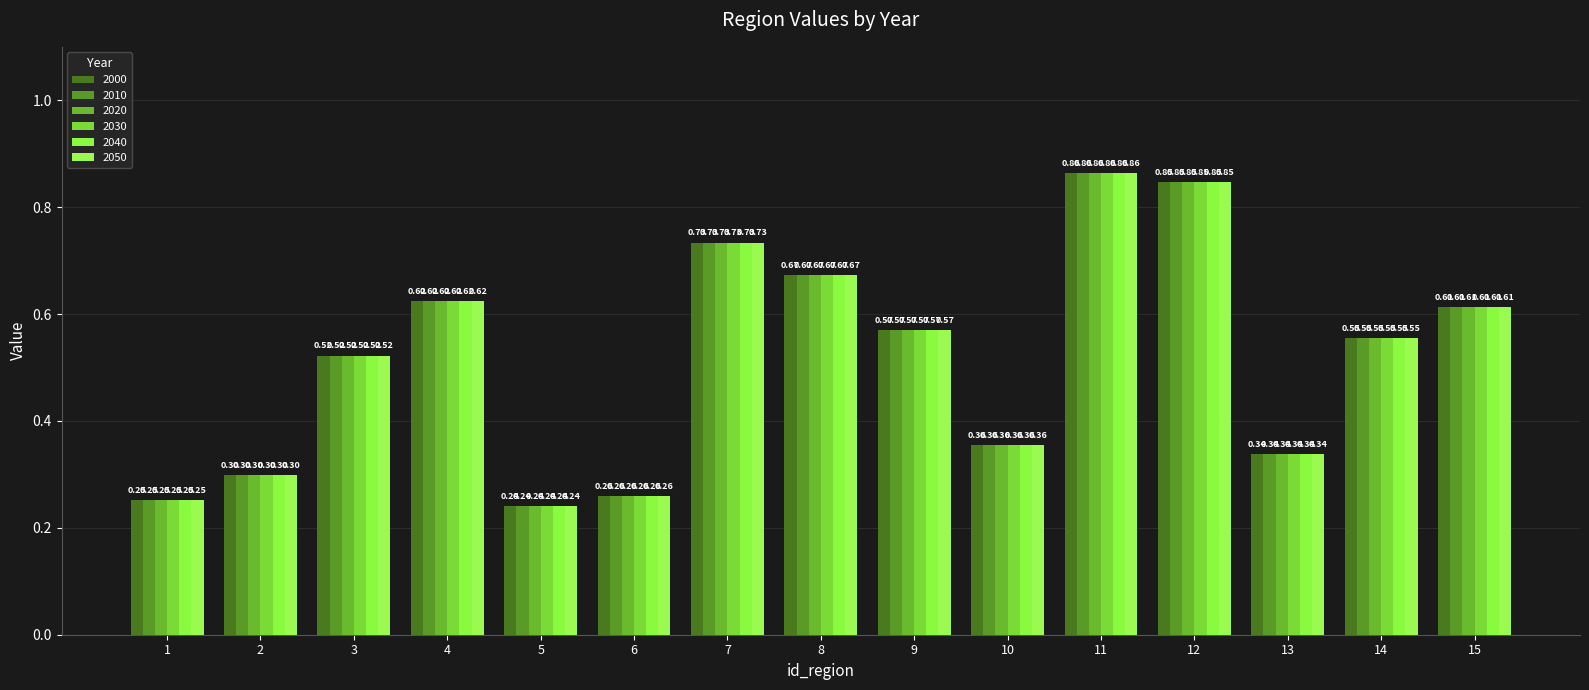

What is the difference between the maximum and minimum values in the 2050 series?

0.6